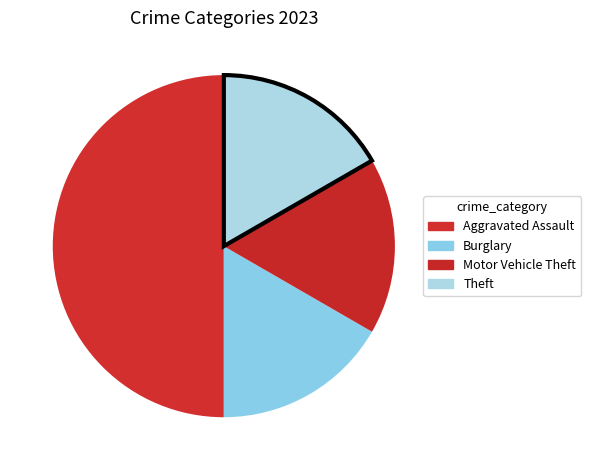

How many slices are in this pie chart?

4